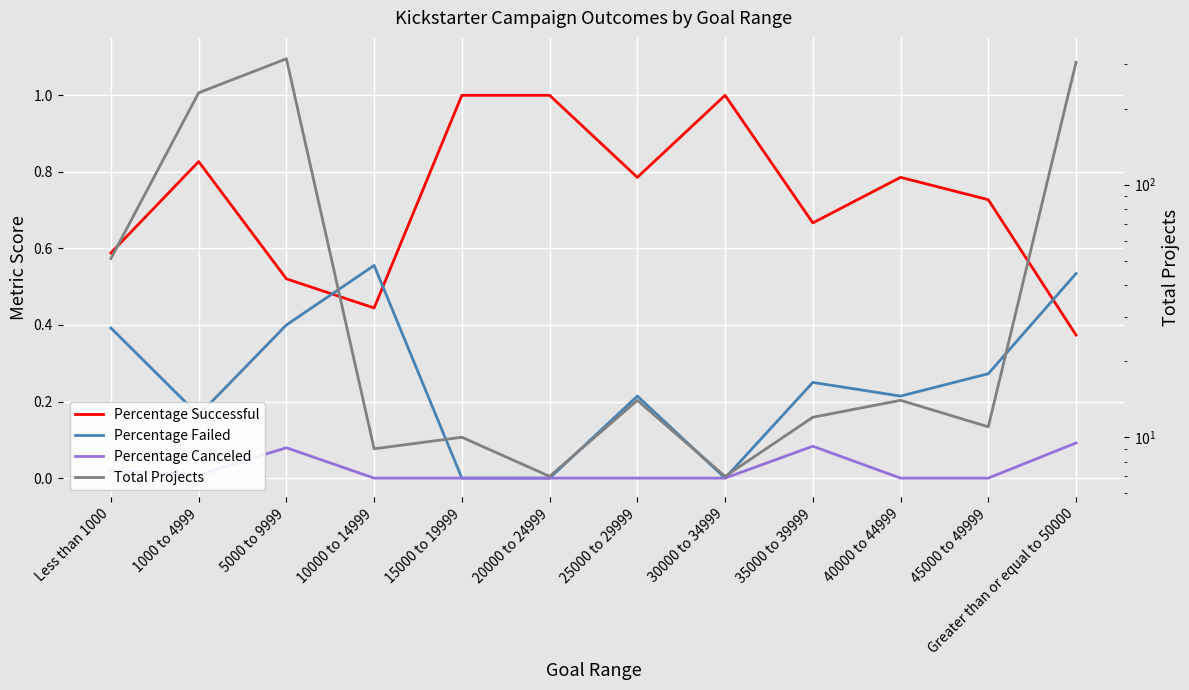

Read the Percentage Failed value at 45000 to 49999.

0.3